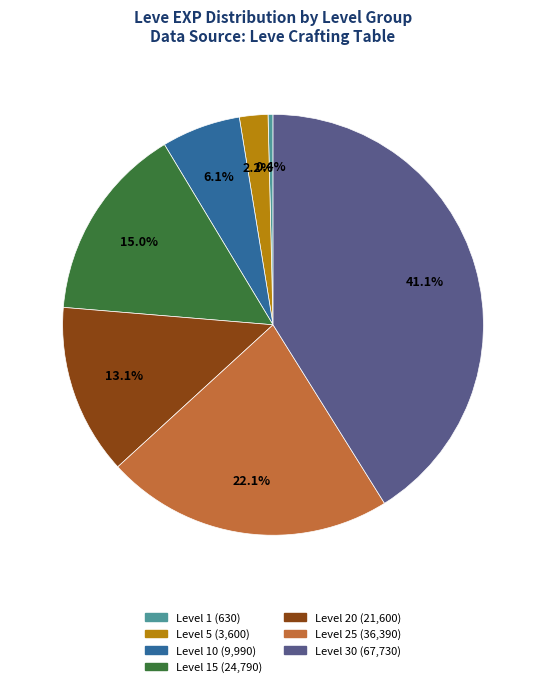

Does any single category account for the majority?

No